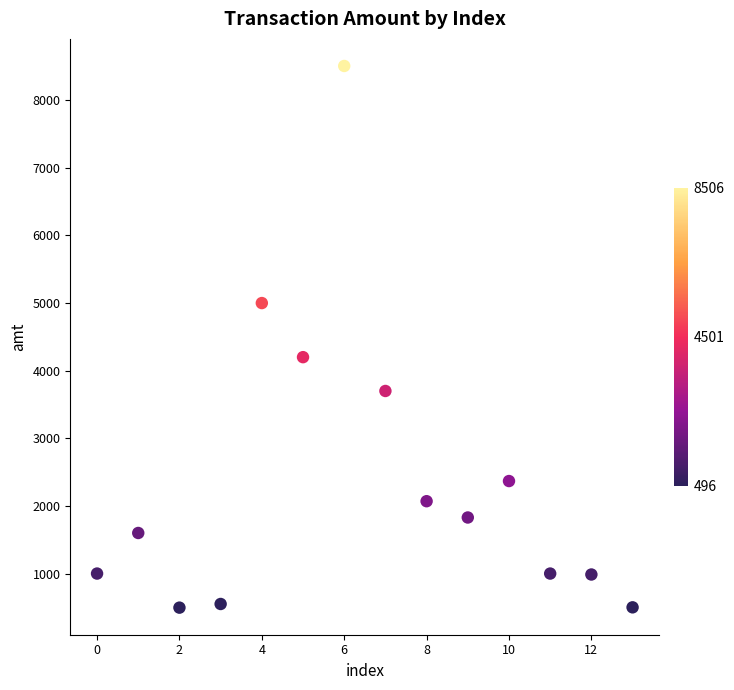

What Y value in the scatter plot is closest to 4501?

4200.0